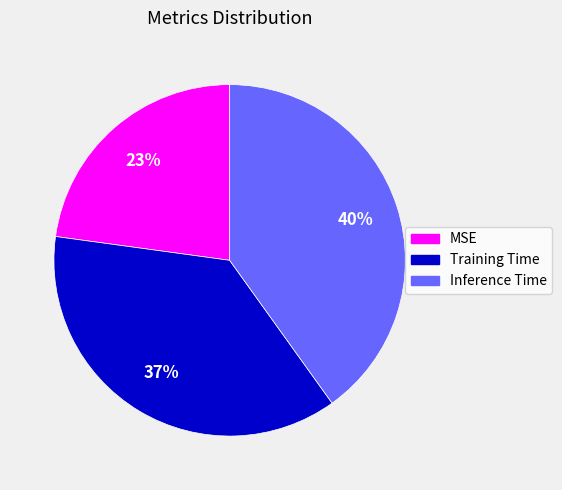

How many slices are in this pie chart?

3